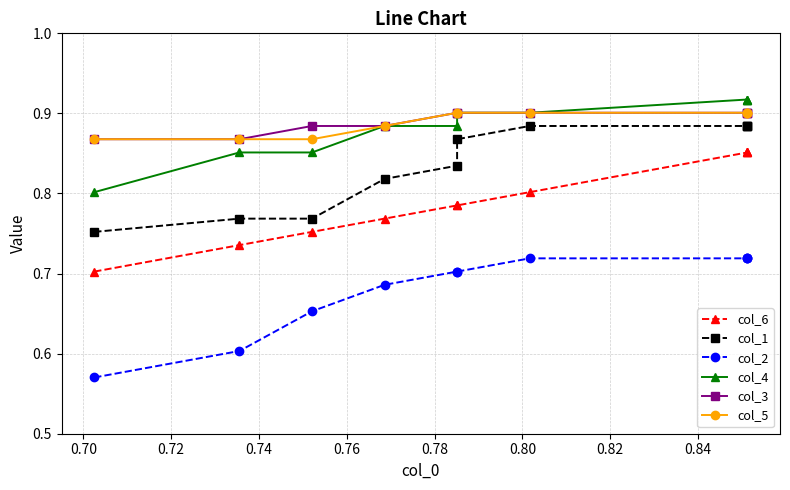

True or false: col_2 and col_4 cross at least once.

False